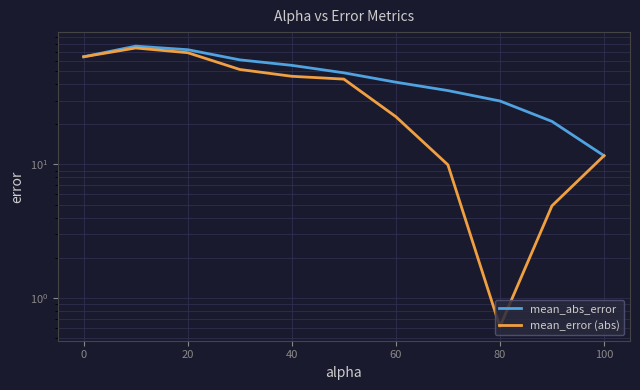

Reading left to right, list all the values displayed in this chart.

mean_abs_error: 64.0	76.9	72.3	60.7	55.2	48.5	41.3	35.7	29.9	21.0	11.6
mean_error (abs): 64.0	74.4	68.6	51.4	45.7	43.5	22.8	9.9	0.6	4.9	11.6